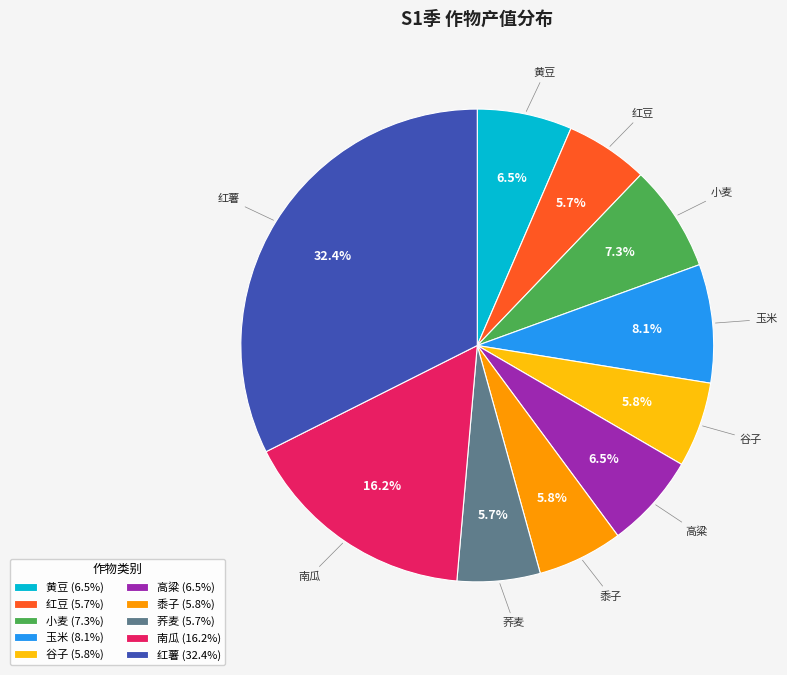

What portion of the pie excludes 红薯?

67.6%